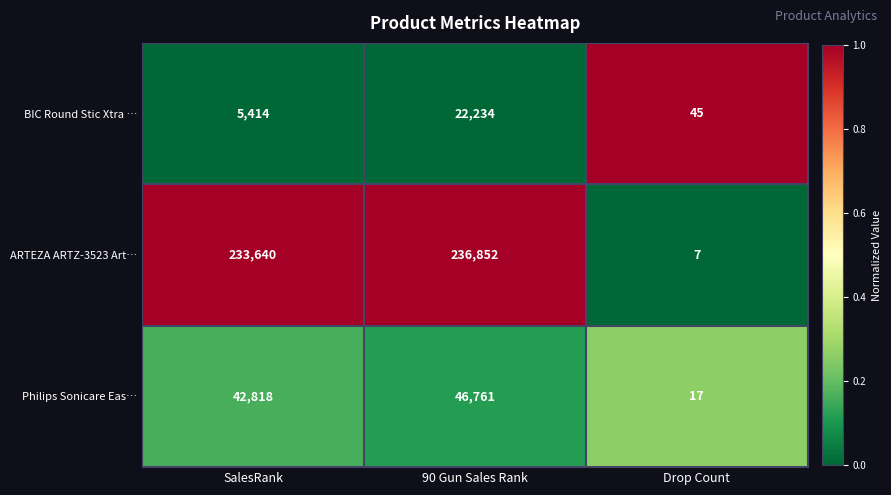

What is the average value of the Philips Sonicare Eas… series?

29865